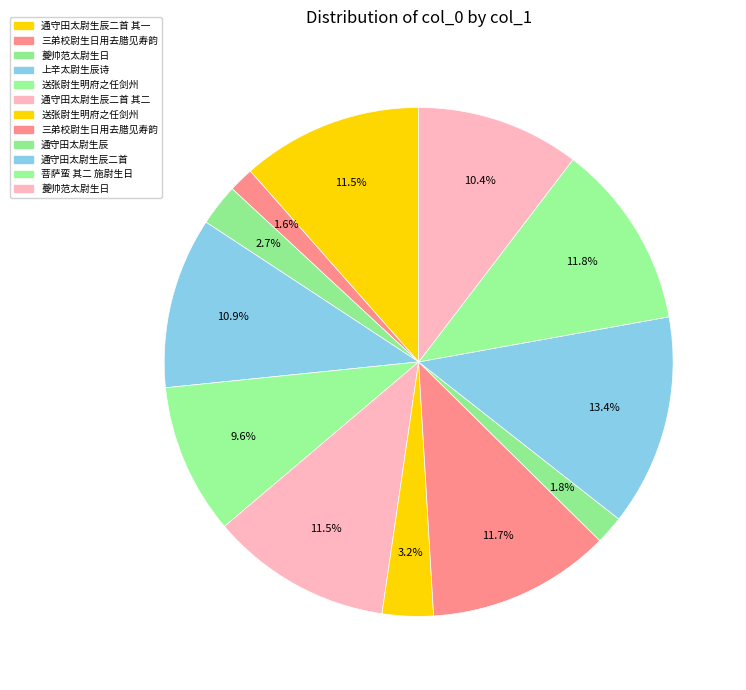

Which slice is the smallest?

三弟校尉生日用去腊见寿韵